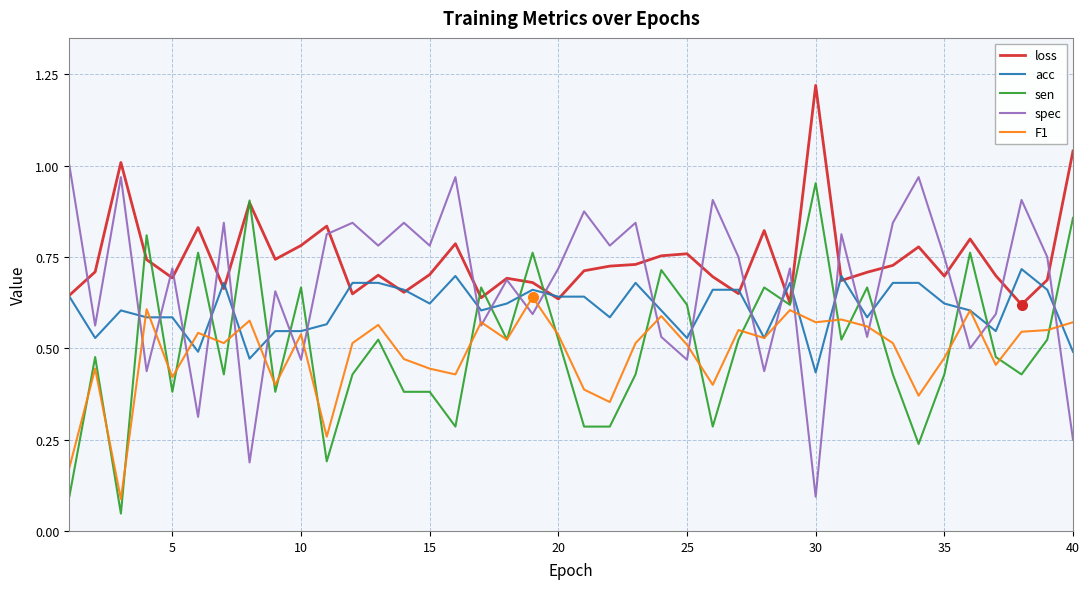

True or false: spec has more than 0 points higher than both neighbors.

True